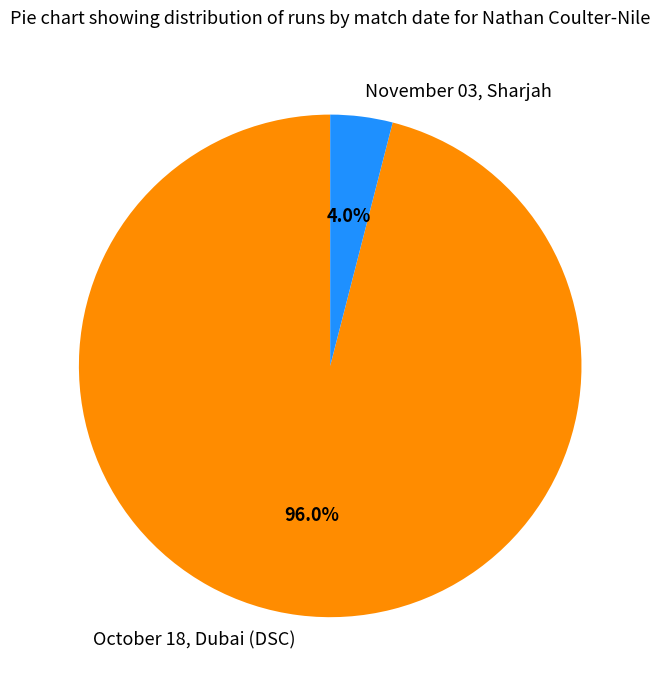

Rank the categories by value from lowest to highest.

November 03, Sharjah, October 18, Dubai (DSC)